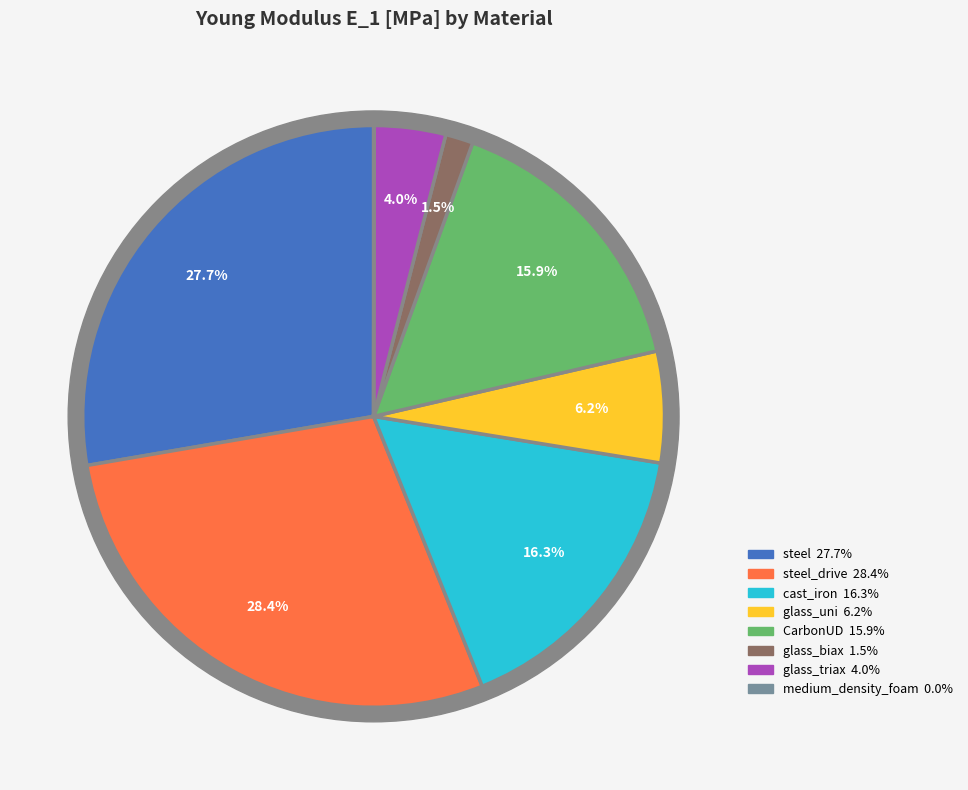

The glass_uni slice represents 1% of the pie. True or false?

False